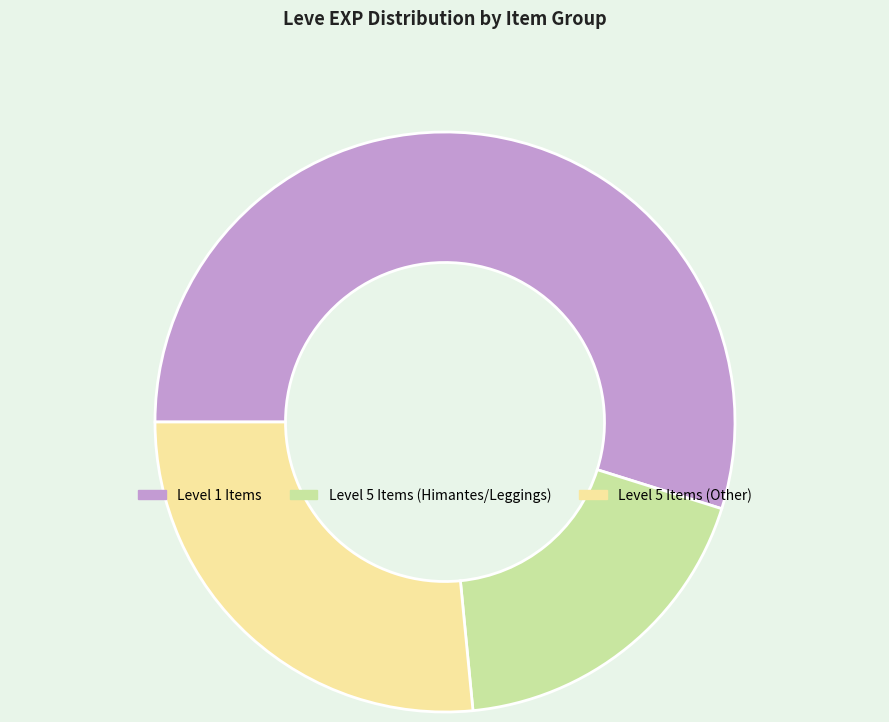

Which slice is the largest?

Level 1 Items